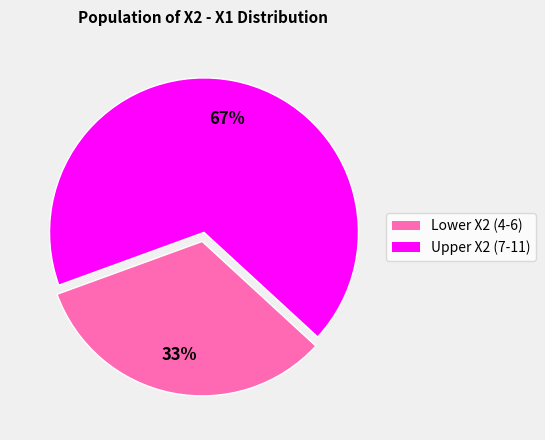

To the nearest percent, what is the average slice percentage?

50%